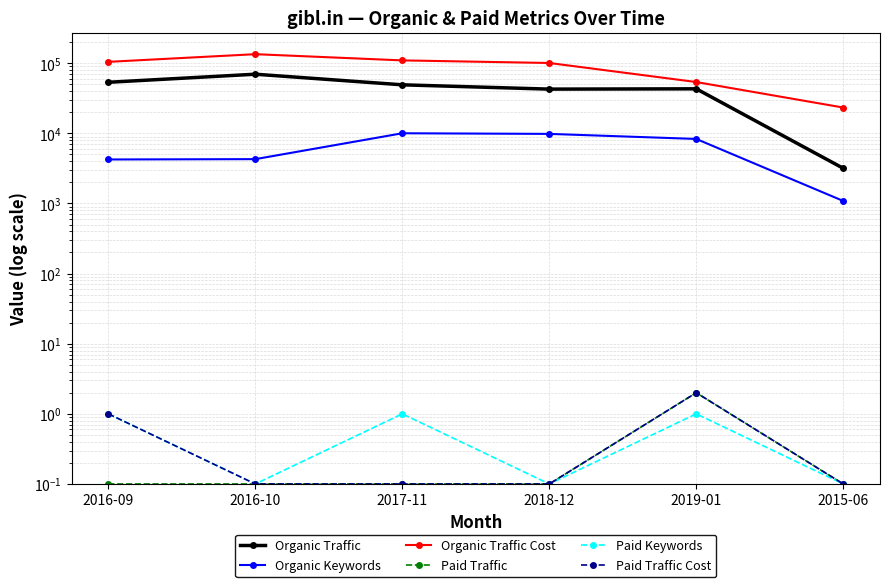

Which category has the lowest value in the Organic Traffic series?

2015-06